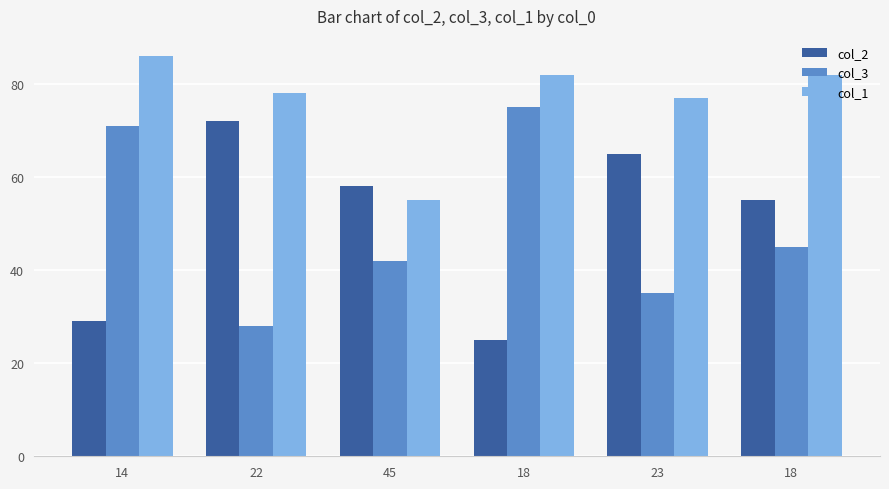

Are the bars grouped side by side (vs. stacked)?

Yes